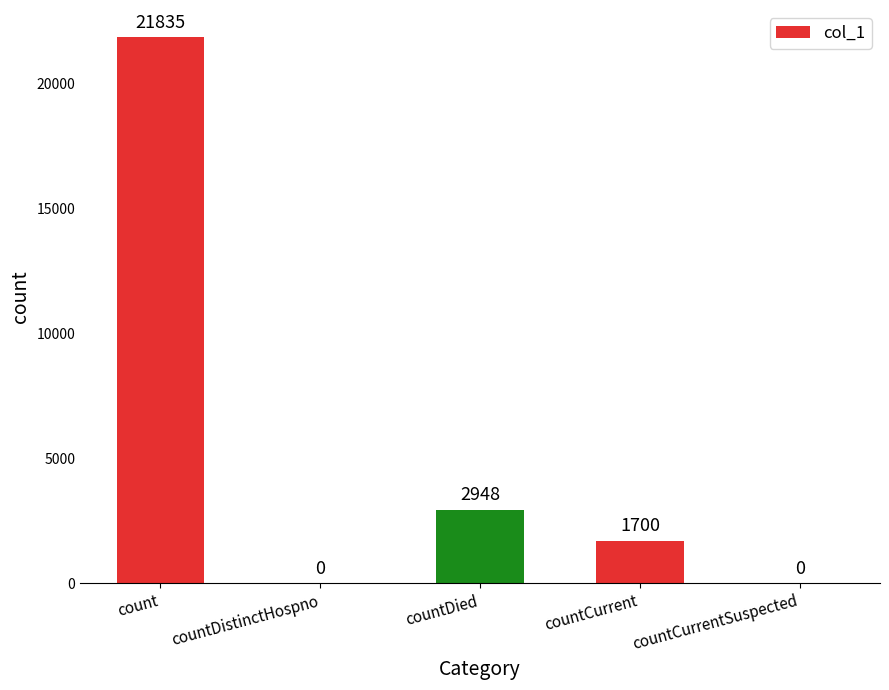

Reading right to left, extract all data points from this chart.

countCurrentSuspected=0	countCurrent=1700	countDied=2948	countDistinctHospno=0	count=21835